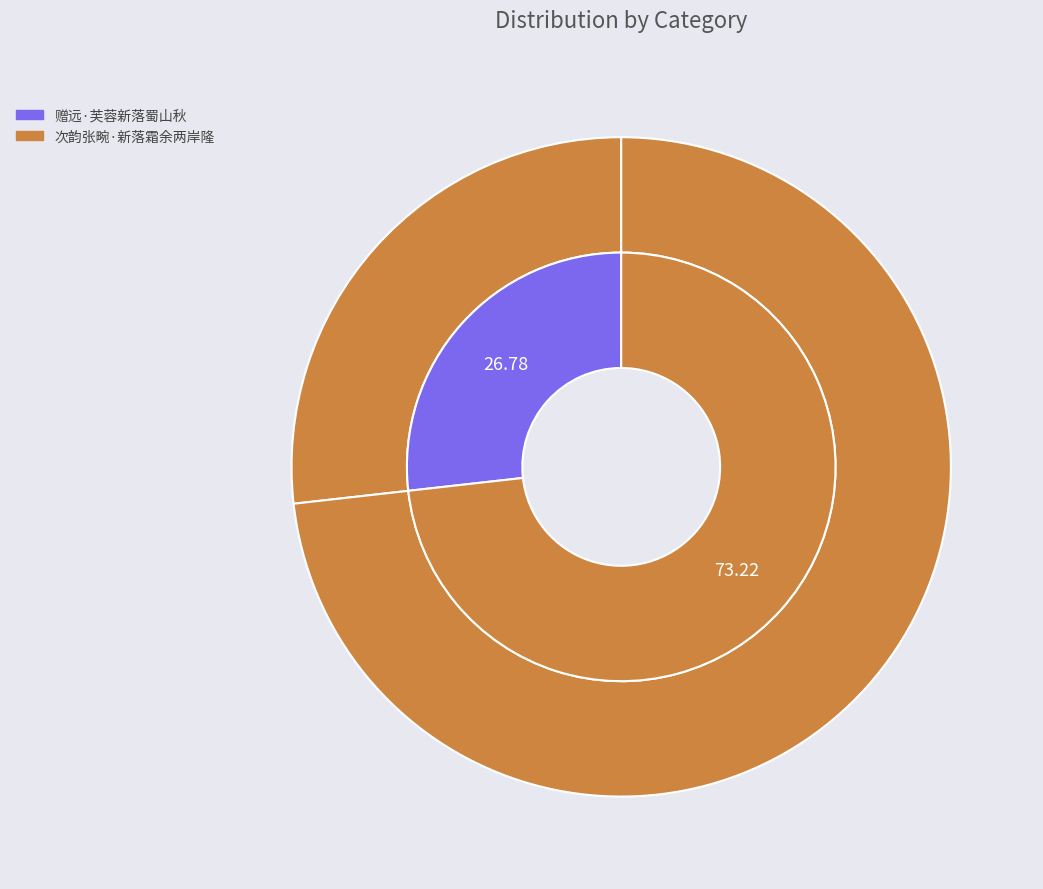

To the nearest percent, what is the difference between the largest and smallest slice percentages?

46%